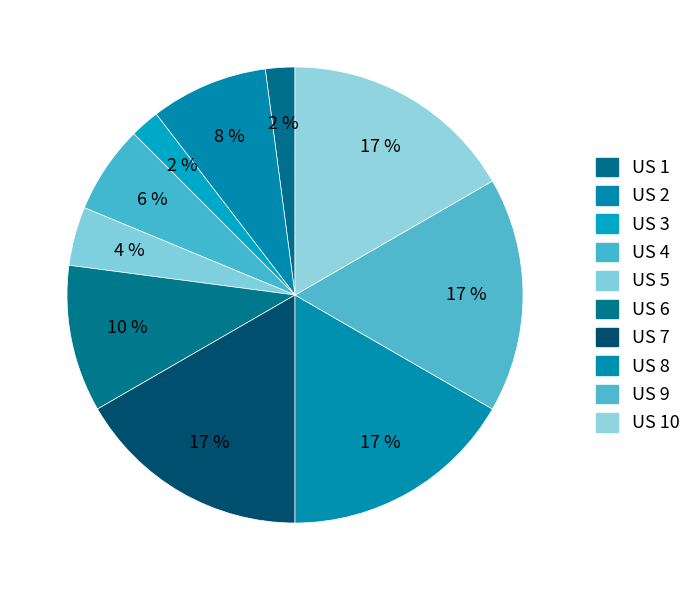

True or false: US 6 accounts for 10% of the total.

True